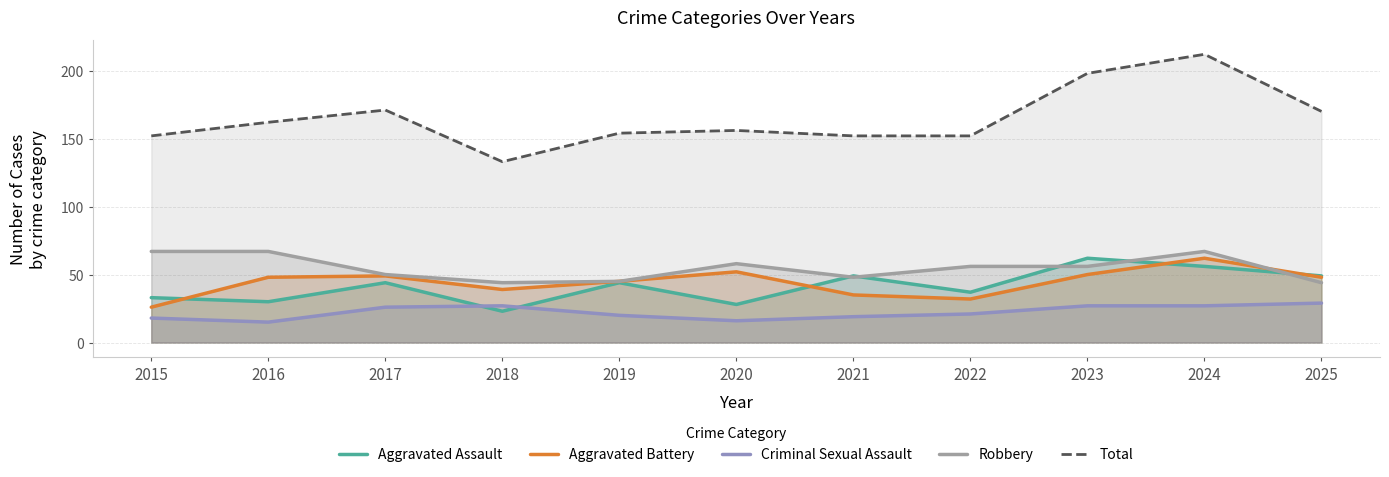

How many data points in Robbery are less than 56?

5